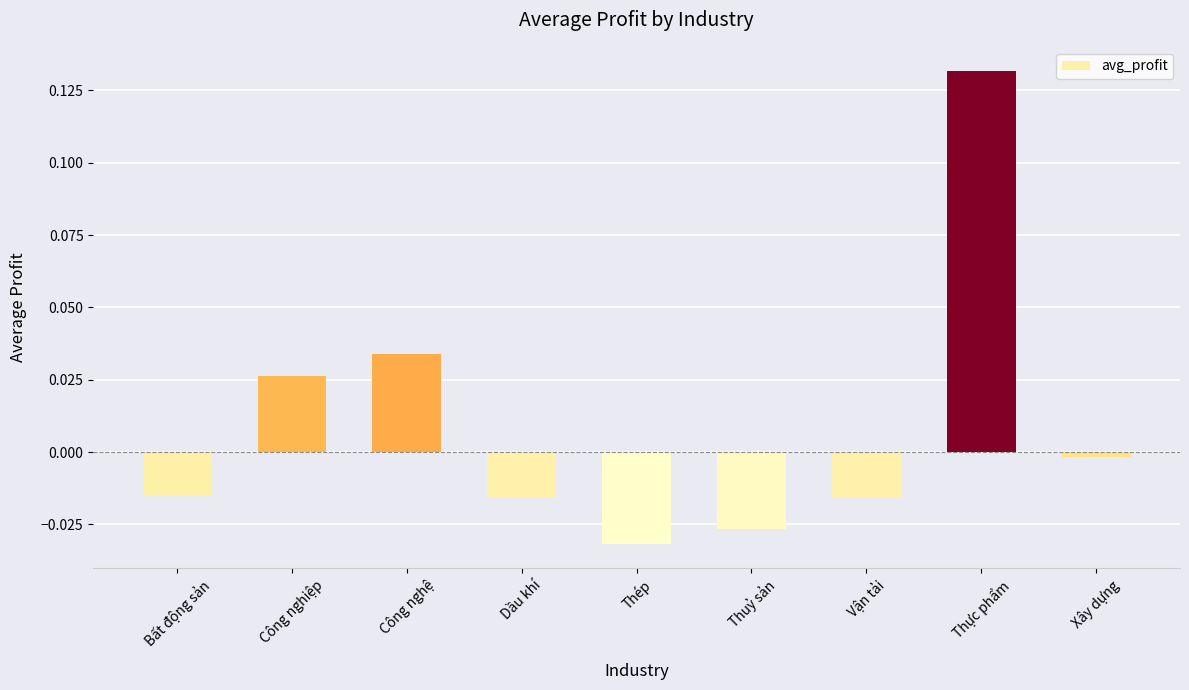

What is the change in value from Vận tải to Thực phẩm?

+0.1